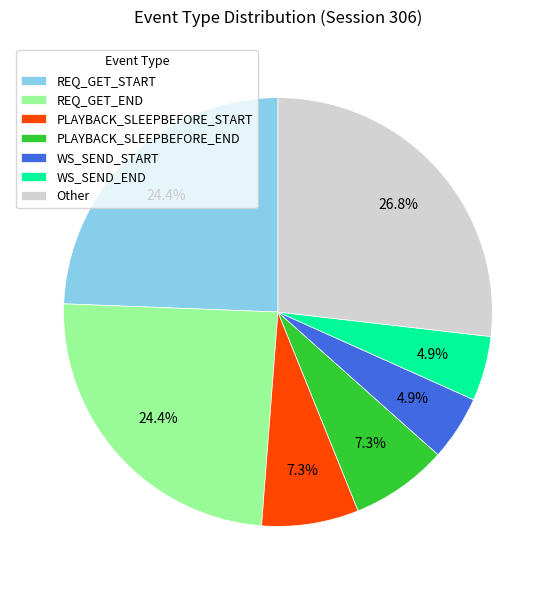

What is the ratio of the value at REQ_GET_END to the value at WS_SEND_START?

5.0